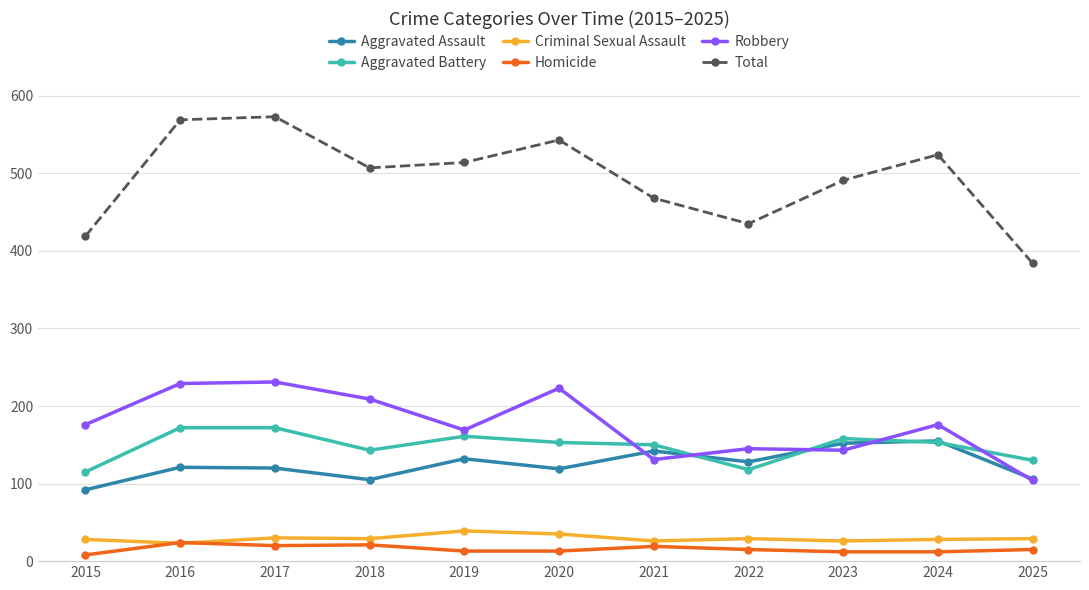

The value of Total at 2021 is 468. True or false?

True